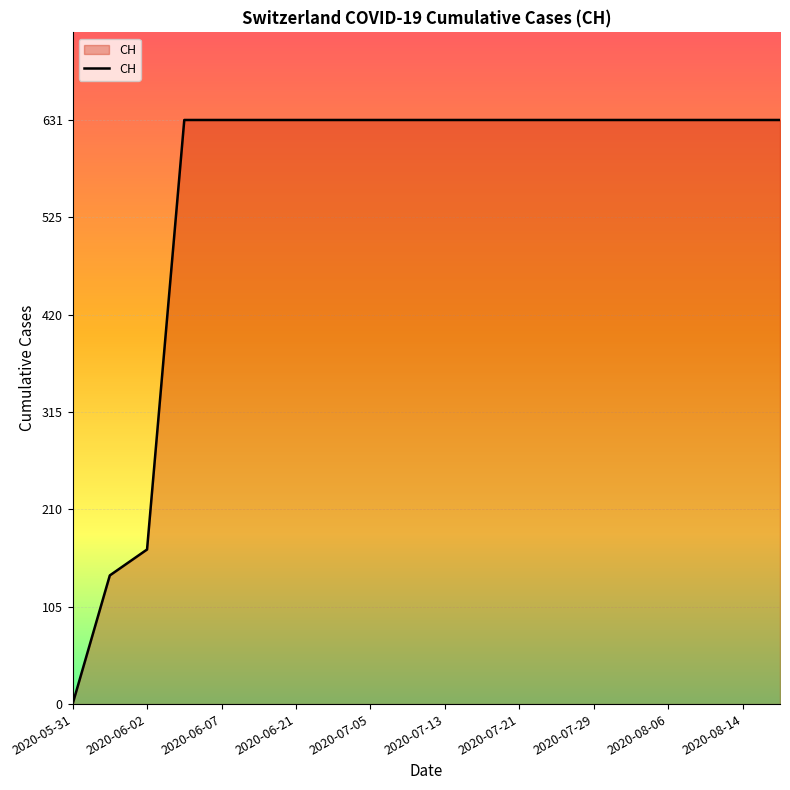

How many positive values are there?

19